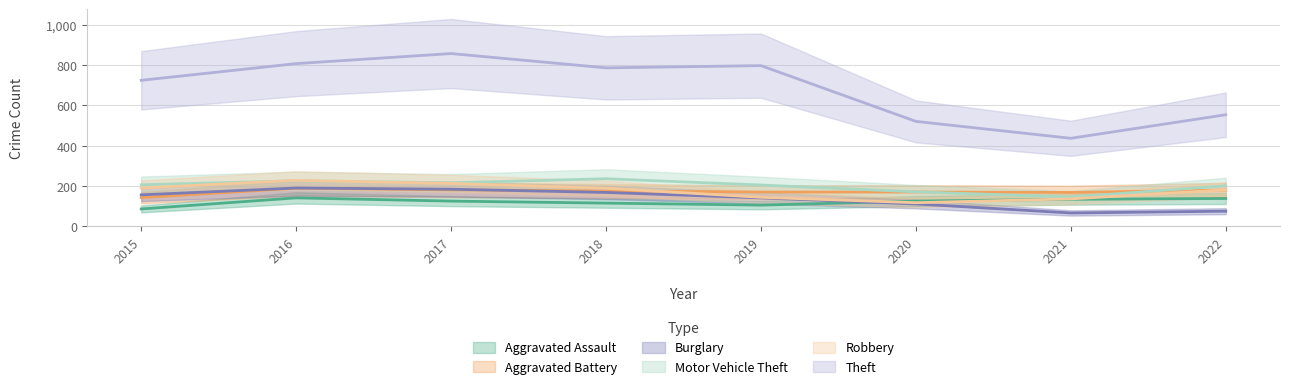

Is this an area chart (filled region under the line)?

No